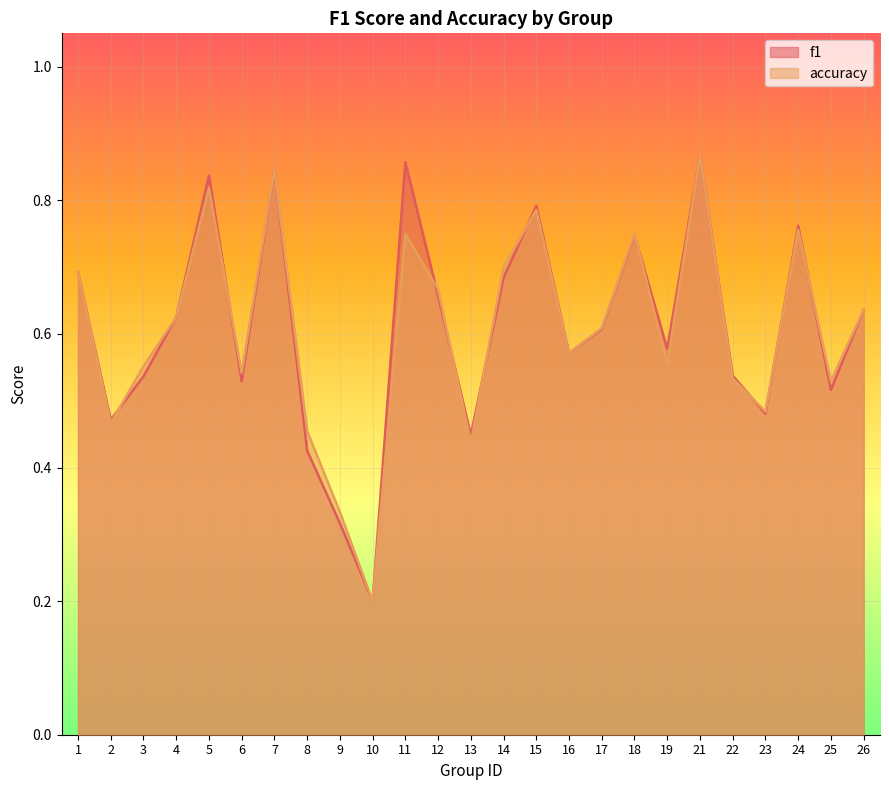

In accuracy, how many points are higher than both neighbors (excluding endpoints)?

7